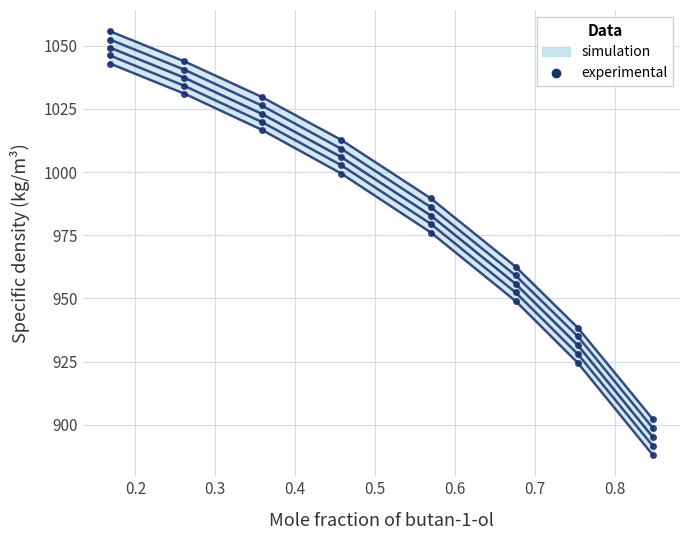

What is the label of the 4th point from the left?

0.458